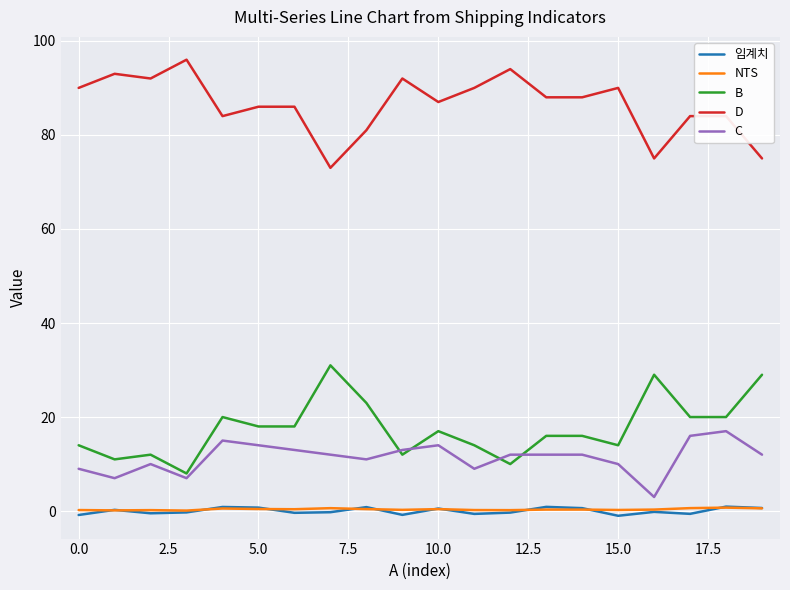

True or false: 임계치 and D cross at least once.

False